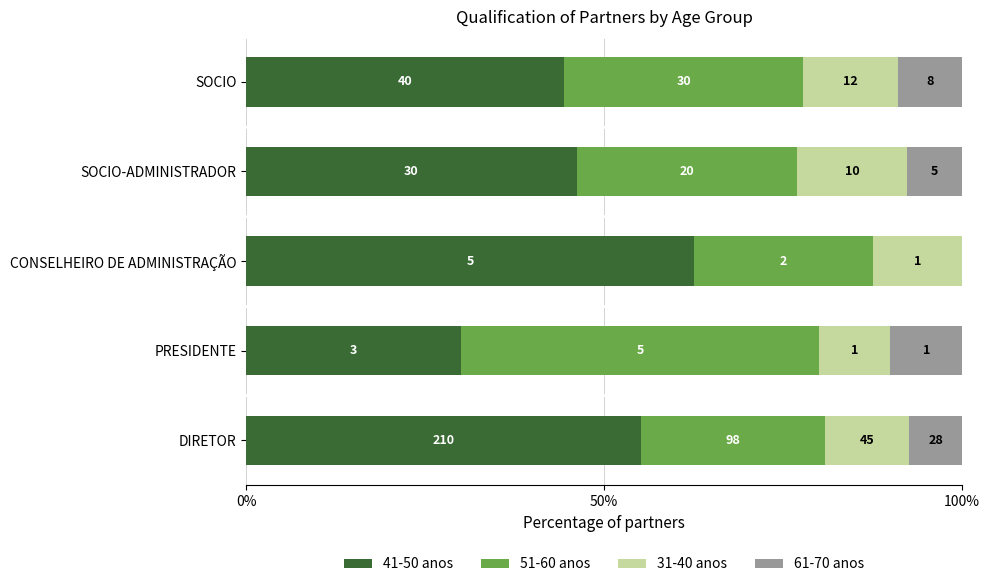

What is the value of the 61-70 anos bar at the 1st from the left?

7.3